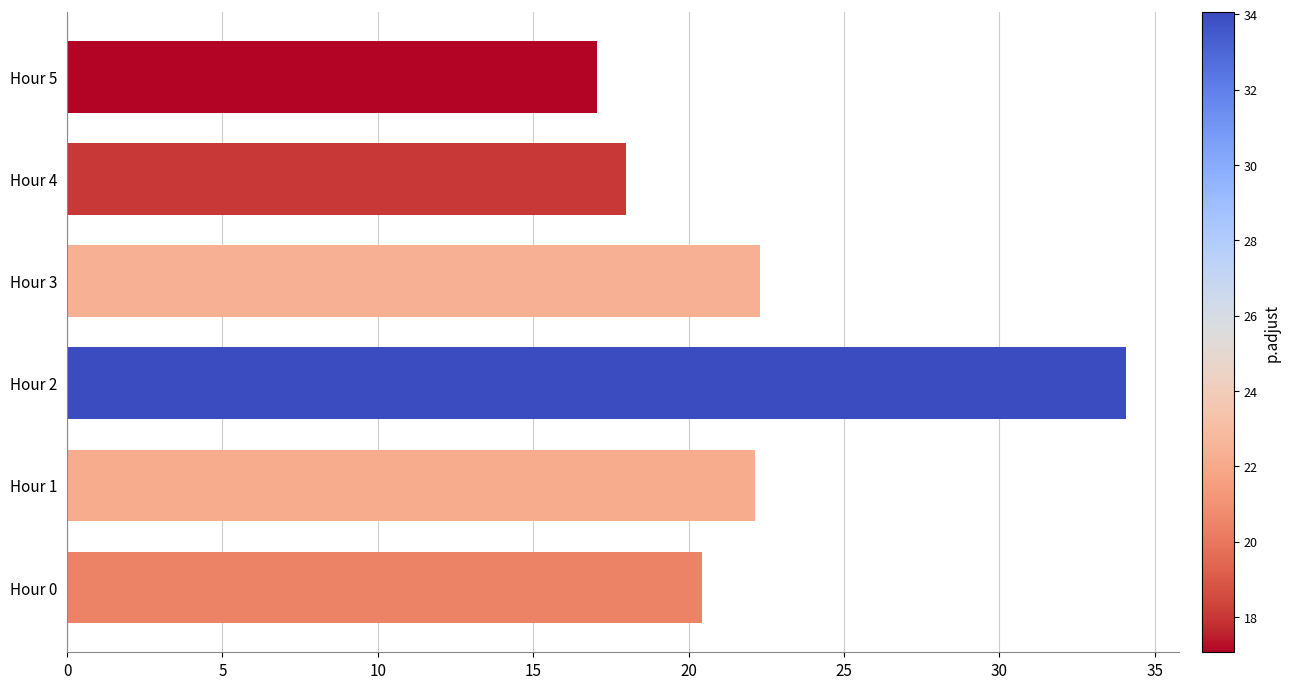

Which has a higher value, Hour 4 or Hour 3?

Hour 3